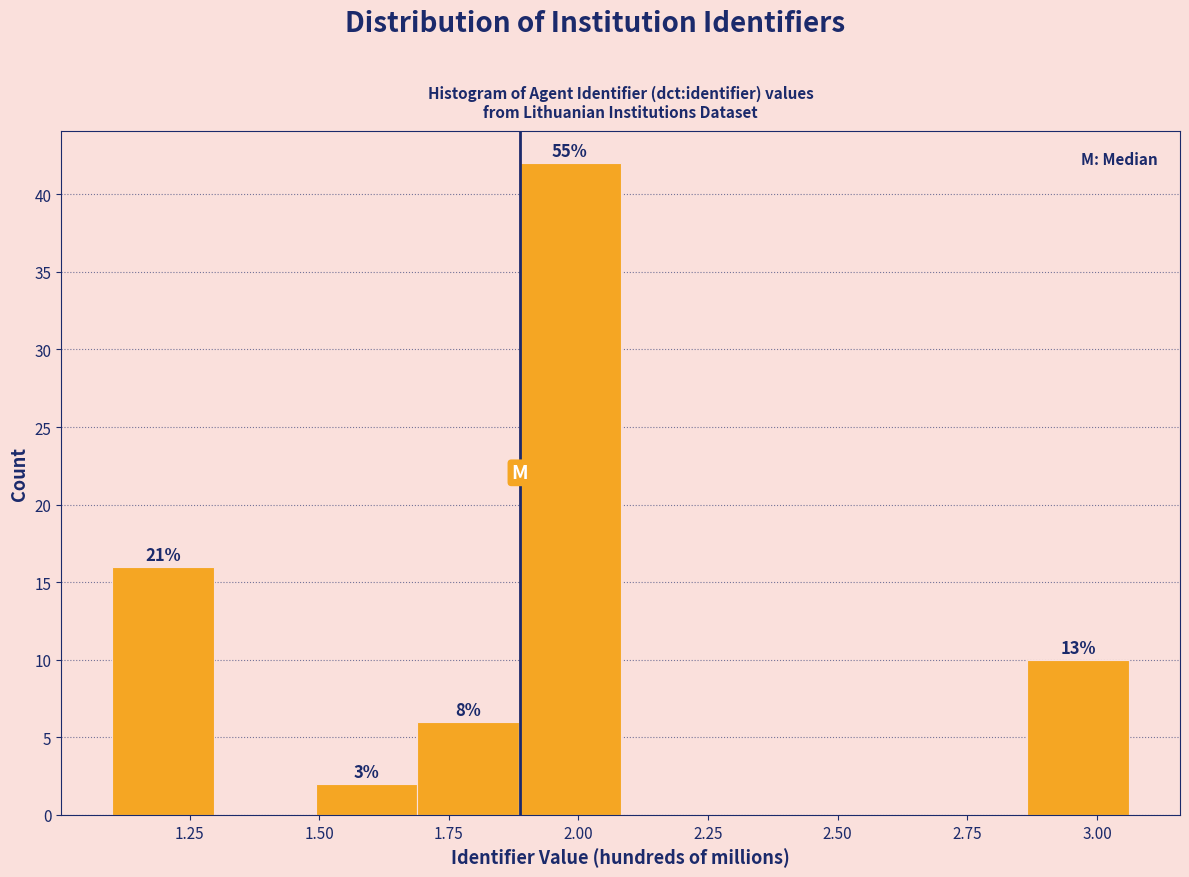

Around what value on the x-axis is the tallest bar? Give the approximate position of its centre, as read against the axis.

2.00